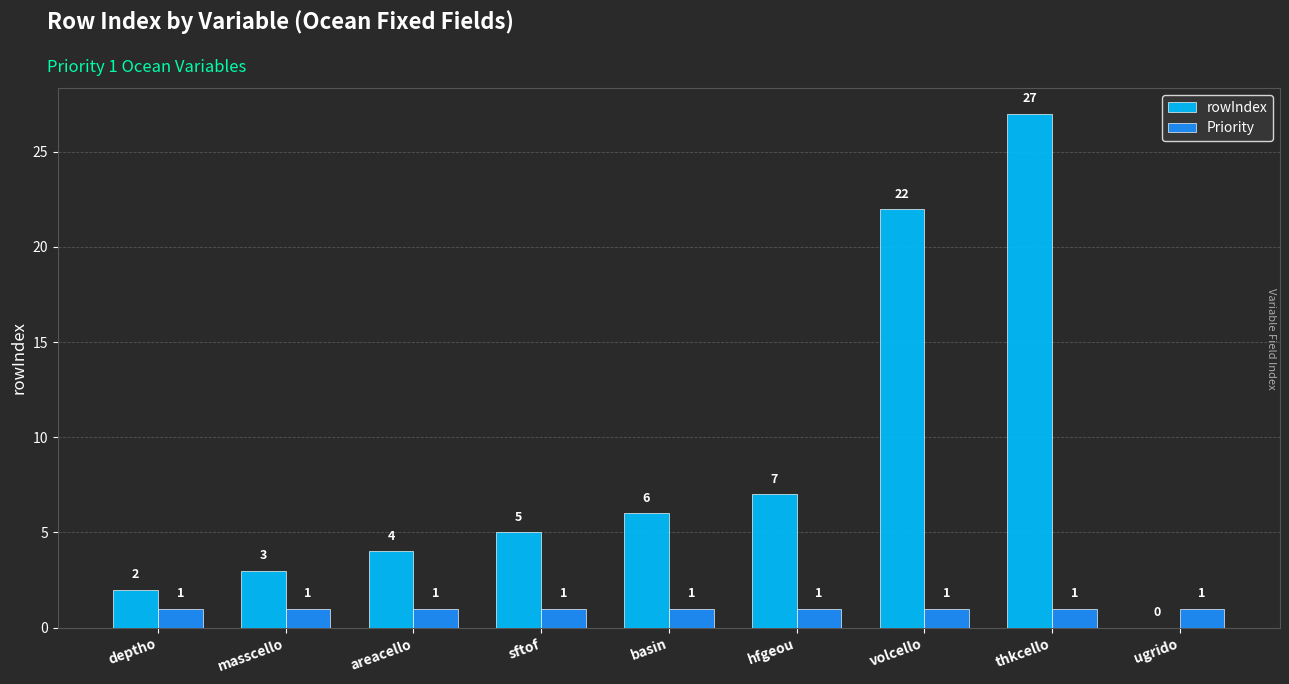

Reading left to right, what are all the values shown in this chart?

rowIndex: 2	3	4	5	6	7	22	27	0
Priority: 1	1	1	1	1	1	1	1	1